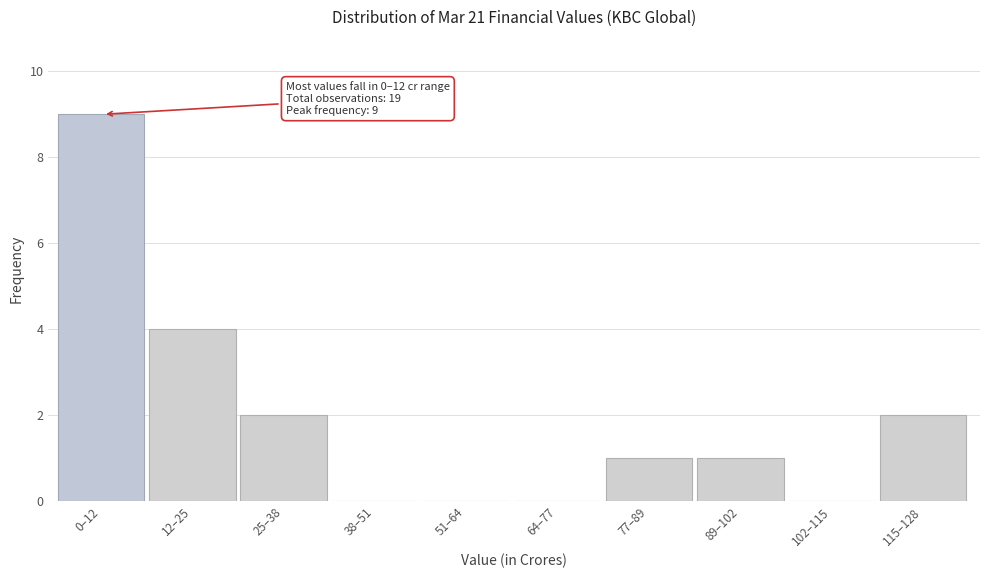

Reading left to right, transcribe all the data shown in this chart.

0–12=9	12–25=4	25–38=2	38–51=0	51–64=0	64–77=0	77–89=1	89–102=1	102–115=0	115–128=2